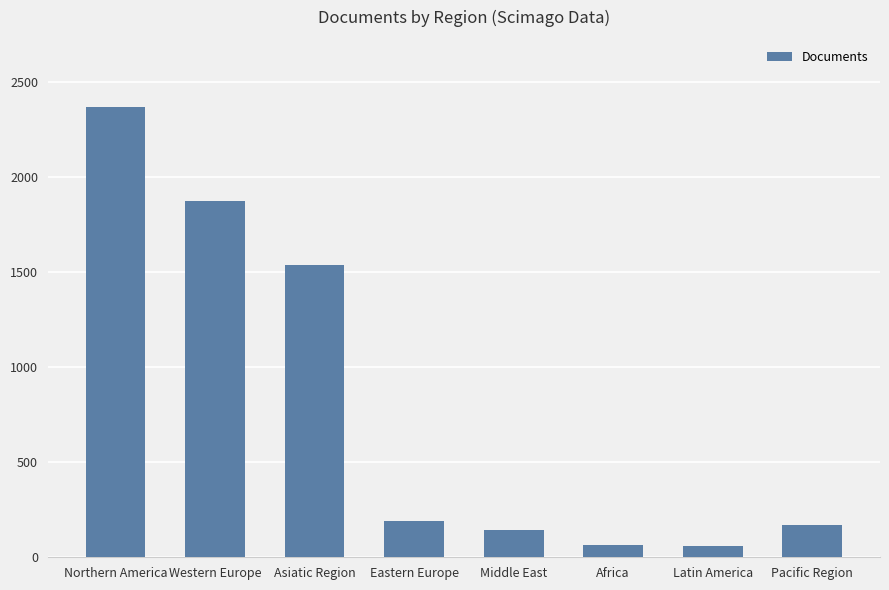

At which label does the data first exceed 192?

Northern America